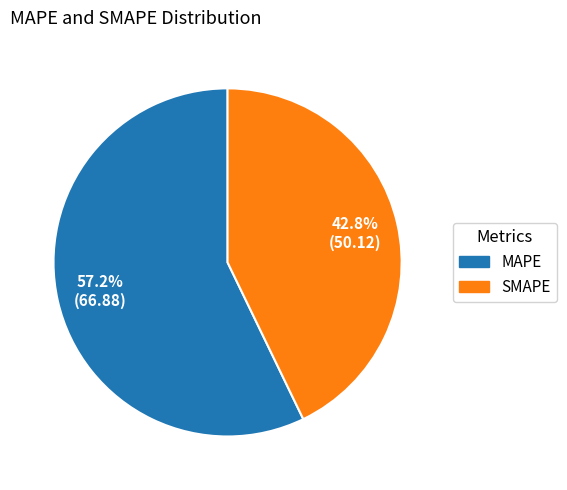

Count the number of slices in the pie.

2